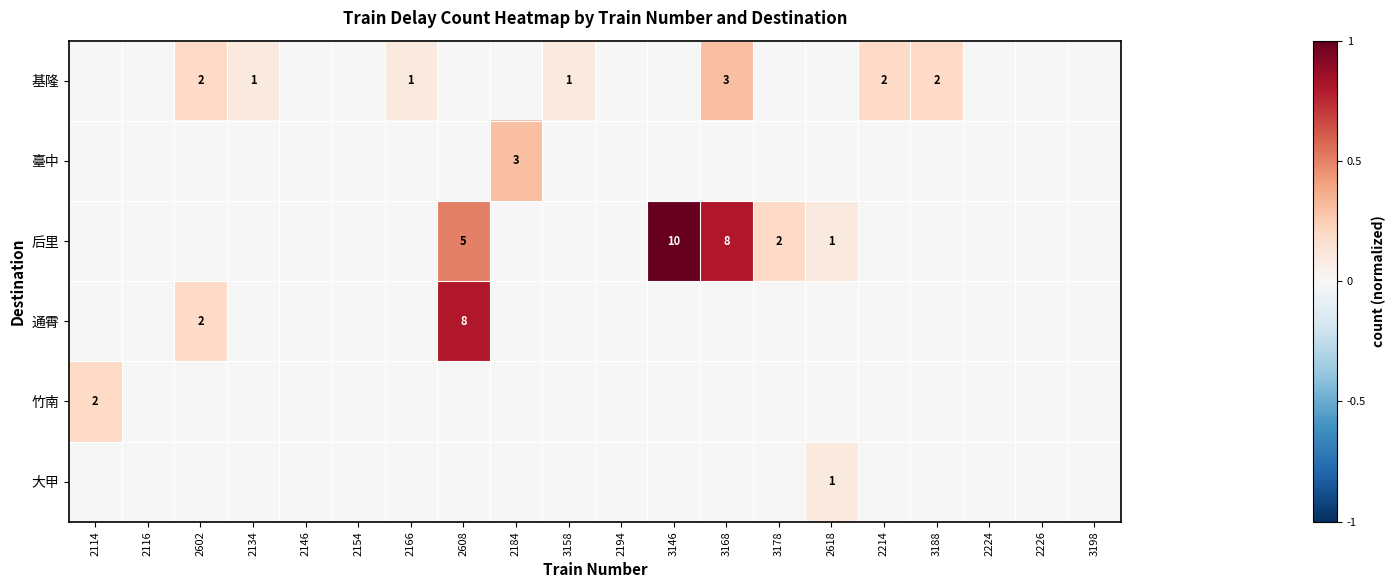

True or false: 通霄 has a value of 8 at 2608.

True